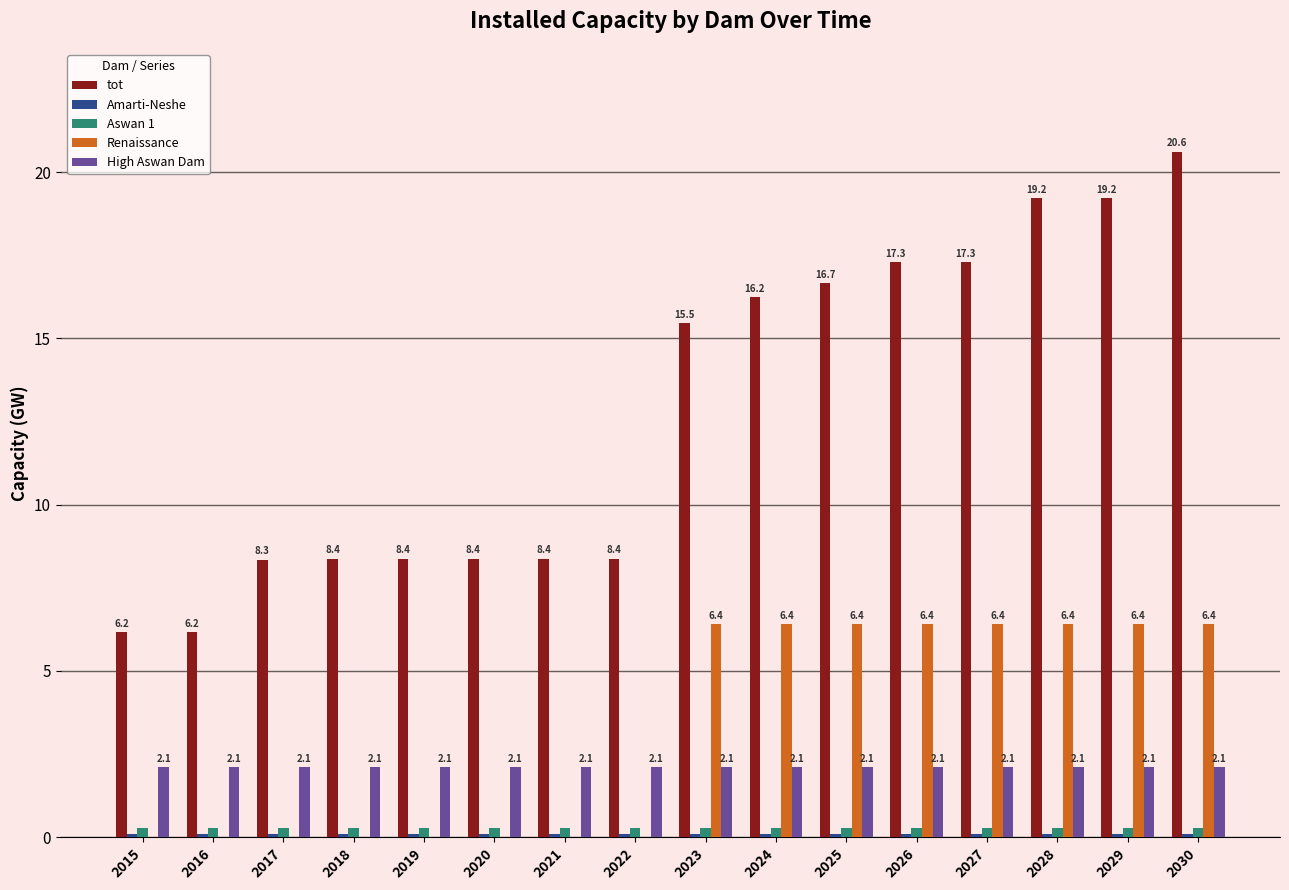

The High Aswan Dam series shows 3.6 at 2016. True or false?

False